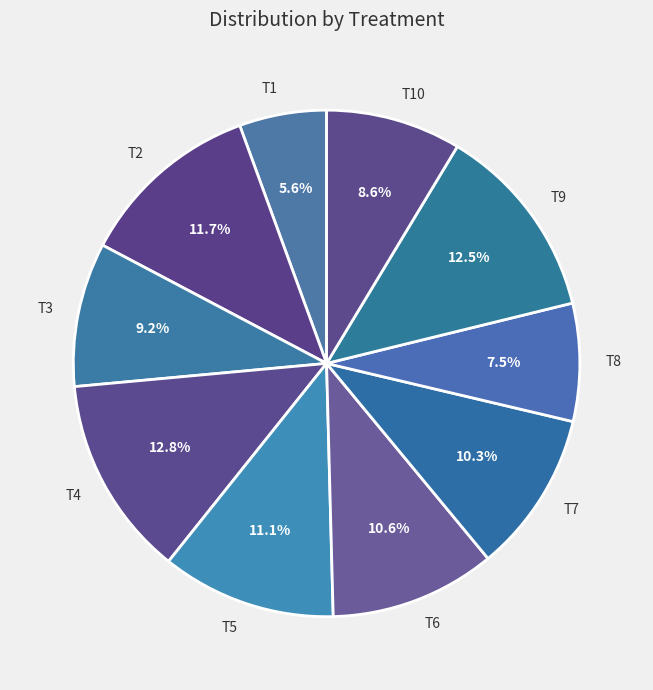

To the nearest percent, what is the difference between the T4 and T5 slice percentages?

2%